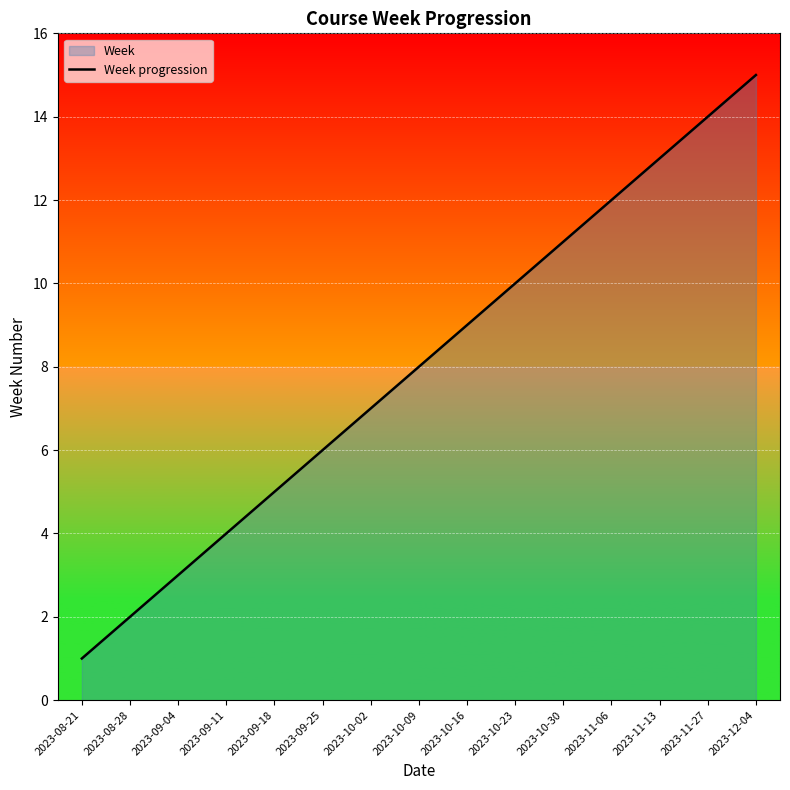

At which category does the chart reach its minimum across all series?

2023-08-21